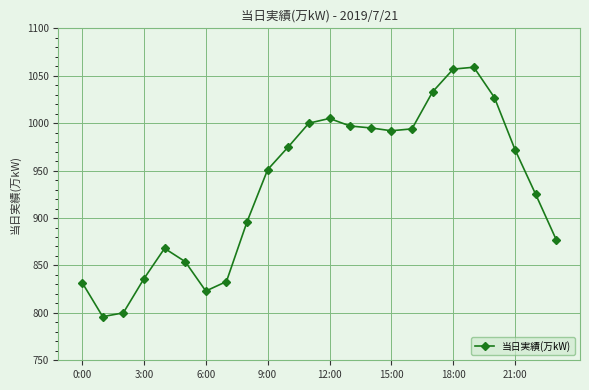

True or false: the data has more than 0 interior local peaks.

True